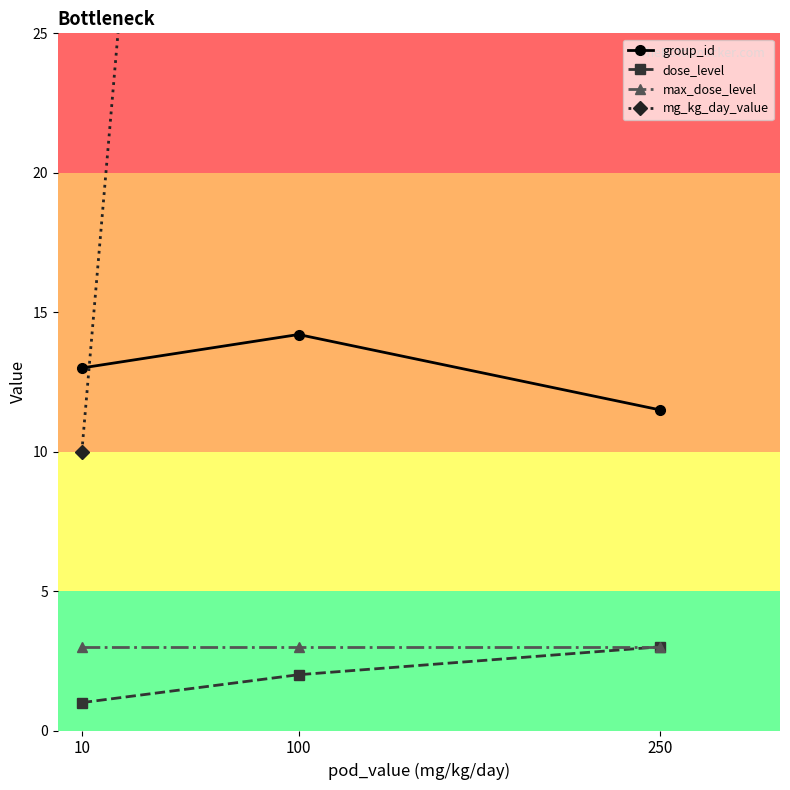

Count the number of categories in the chart.

3